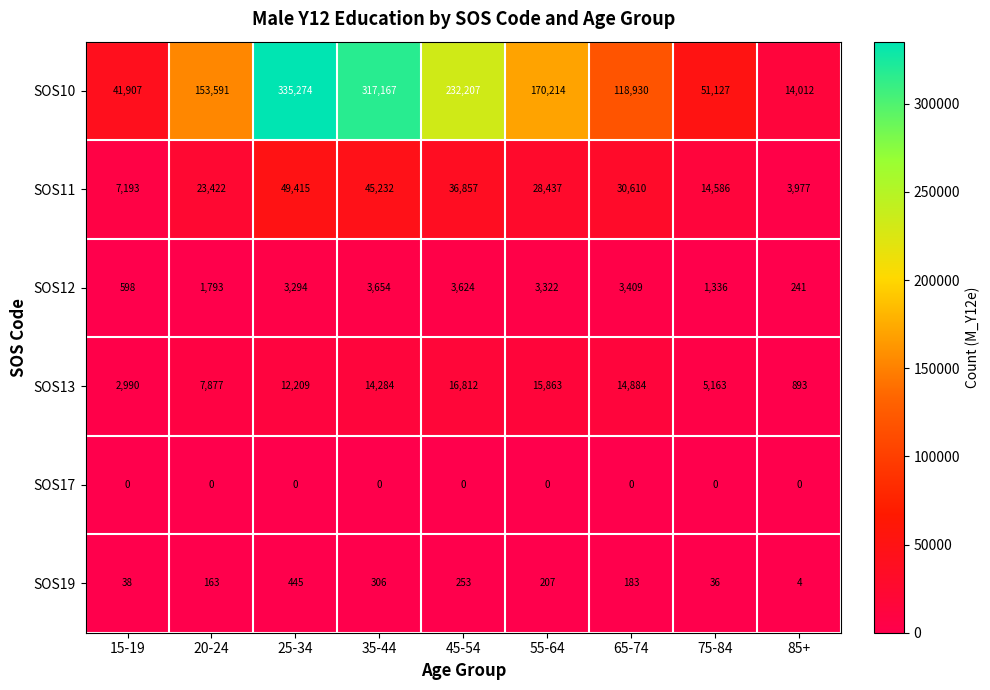

What is the sum of all SOS10 values?

1434429